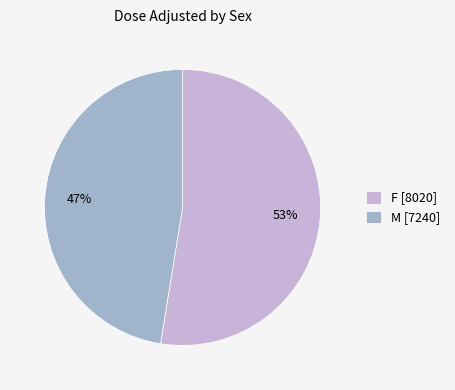

What percentage is the M [7240] slice, to the nearest percent?

47%